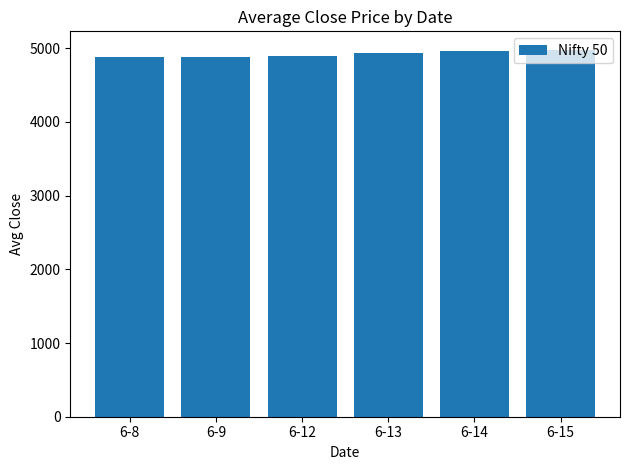

The chart shows a value of 4979.6 at 6-15. True or false?

True